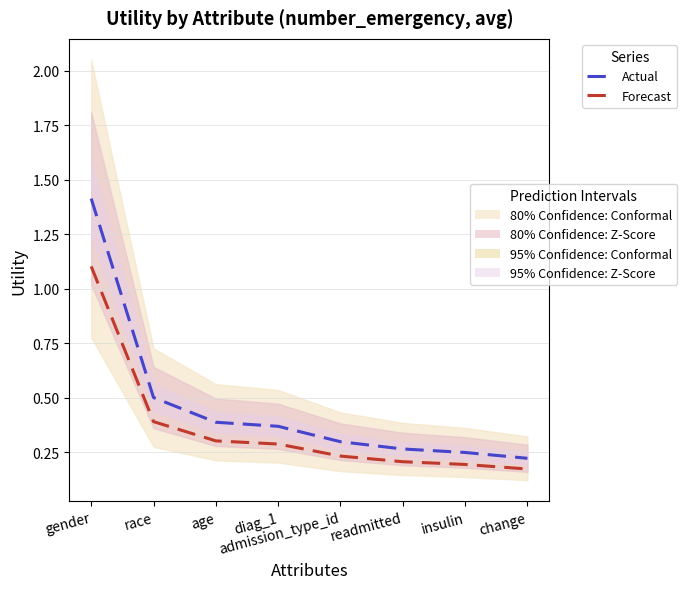

Count the number of data series in this chart.

2